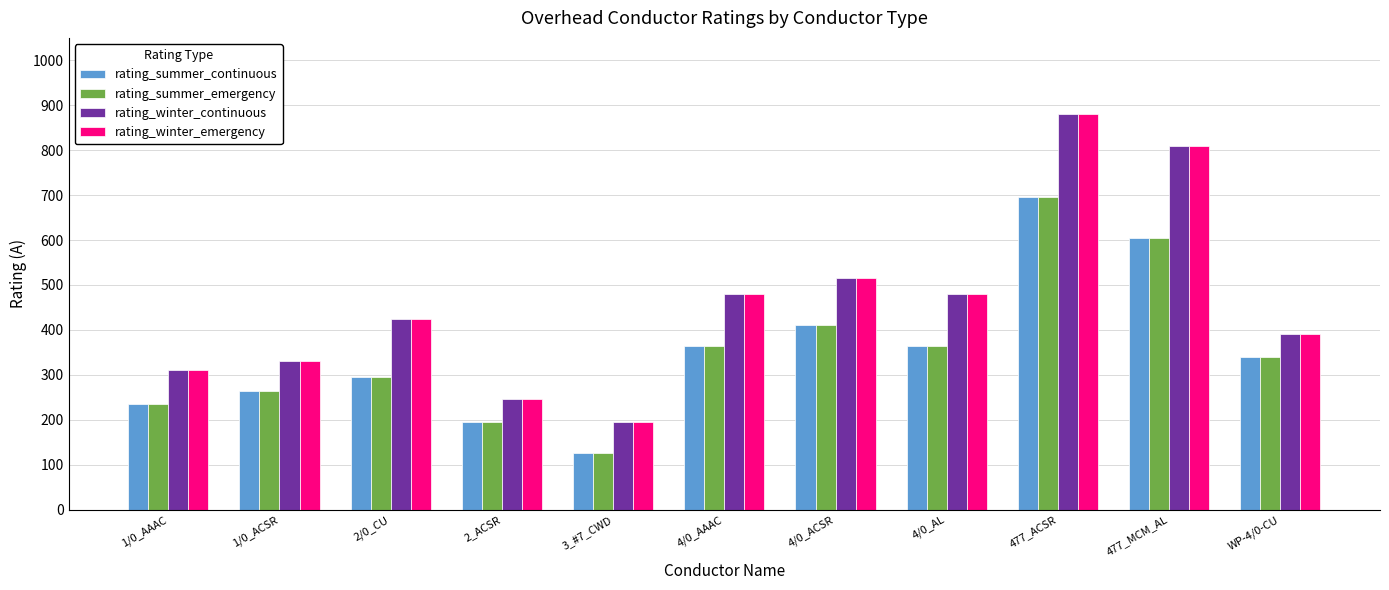

What is the sum of the rating_winter_emergency values at 4/0_AAAC and 4/0_AL?

960